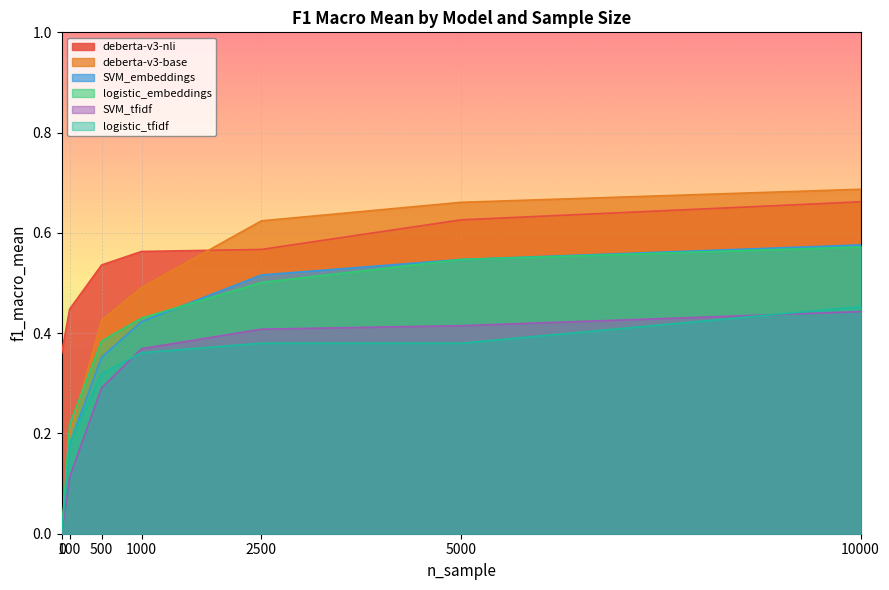

Reading right to left, what are all the values shown in this chart?

deberta-v3-nli: 10000=0.7	5000=0.6	2500=0.6	1000=0.6	500=0.5	100=0.4	0=0.4
deberta-v3-base: 10000=0.7	5000=0.7	2500=0.6	1000=0.5	500=0.4	100=0.2	0=0.0
SVM_embeddings: 10000=0.6	5000=0.5	2500=0.5	1000=0.4	500=0.4	100=0.2	0=0.0
logistic_embeddings: 10000=0.6	5000=0.5	2500=0.5	1000=0.4	500=0.4	100=0.2	0=0.0
SVM_tfidf: 10000=0.4	5000=0.4	2500=0.4	1000=0.4	500=0.3	100=0.1	0=0.0
logistic_tfidf: 10000=0.5	5000=0.4	2500=0.4	1000=0.4	500=0.3	100=0.2	0=0.0